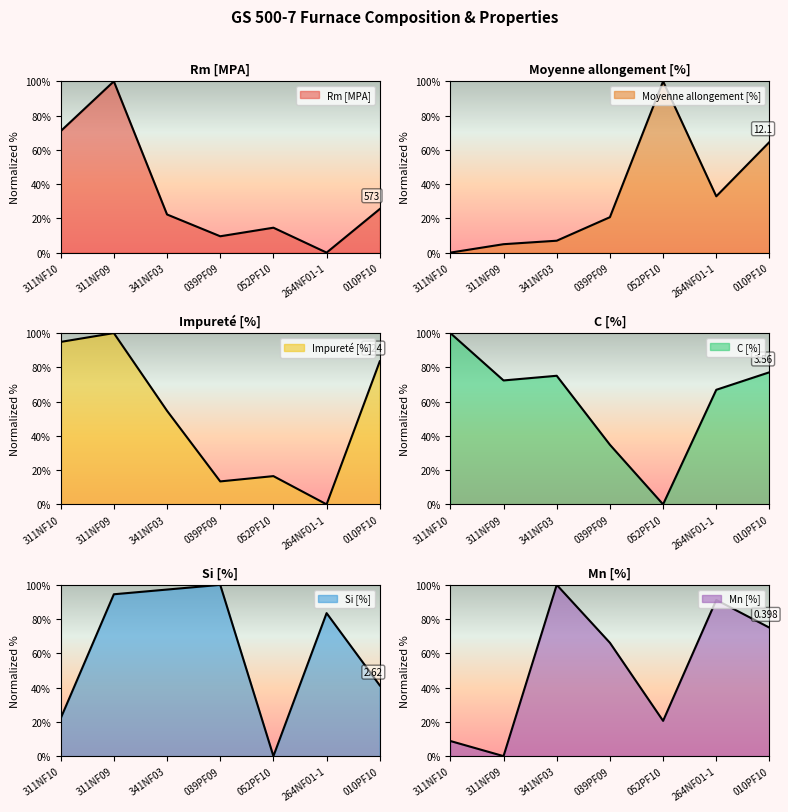

True or false: Mn [%] has a value of 75.0 at 010PF10.

True